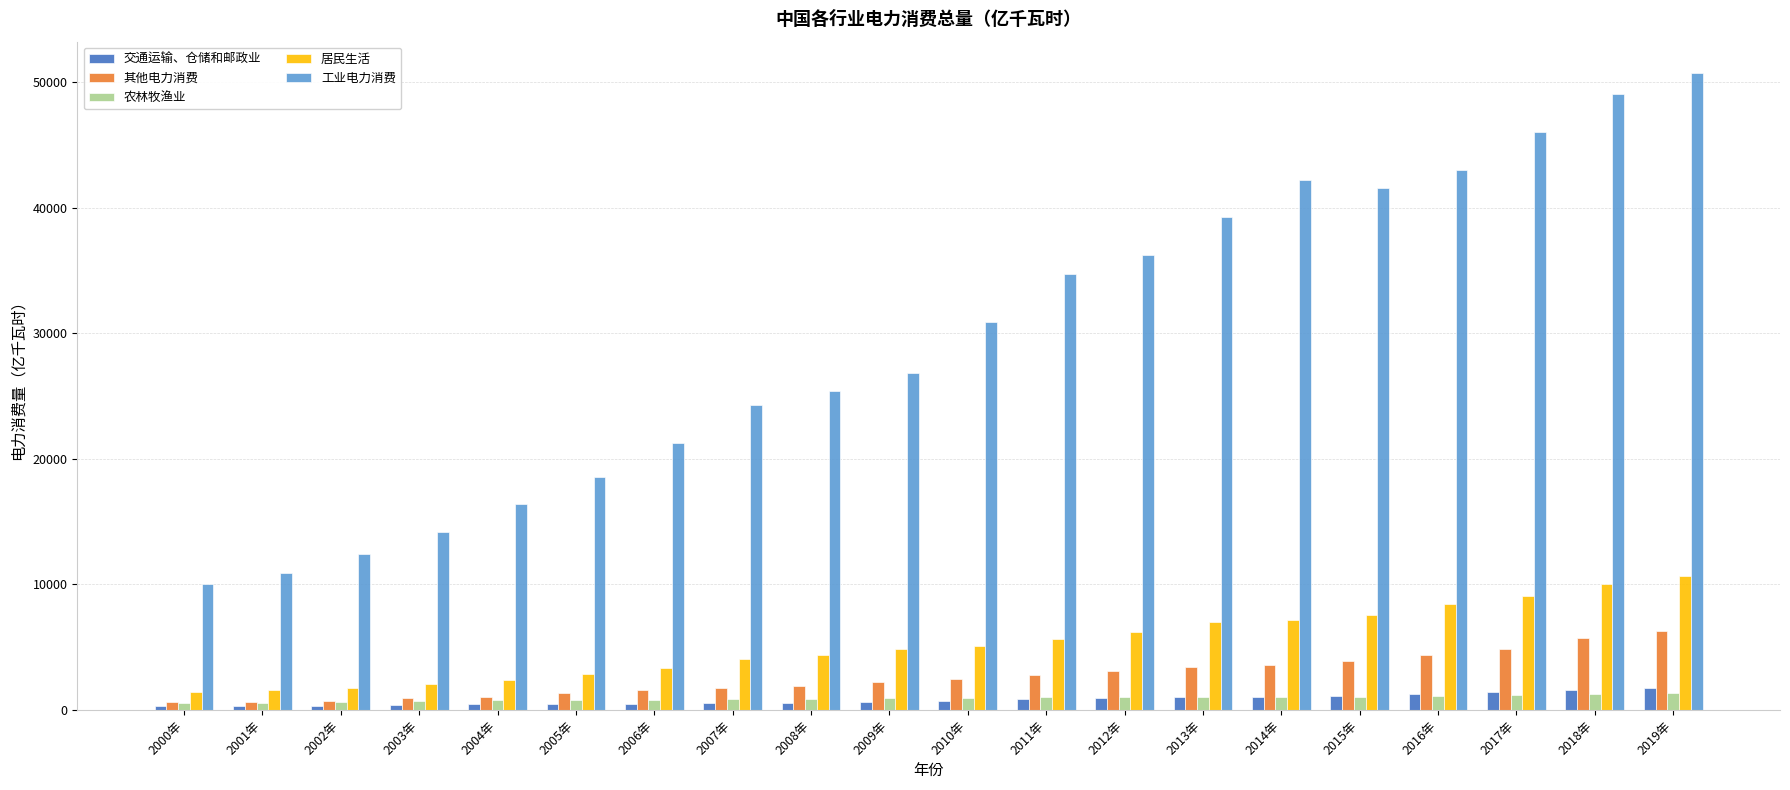

How many data points in 农林牧渔业 are above 976?

10